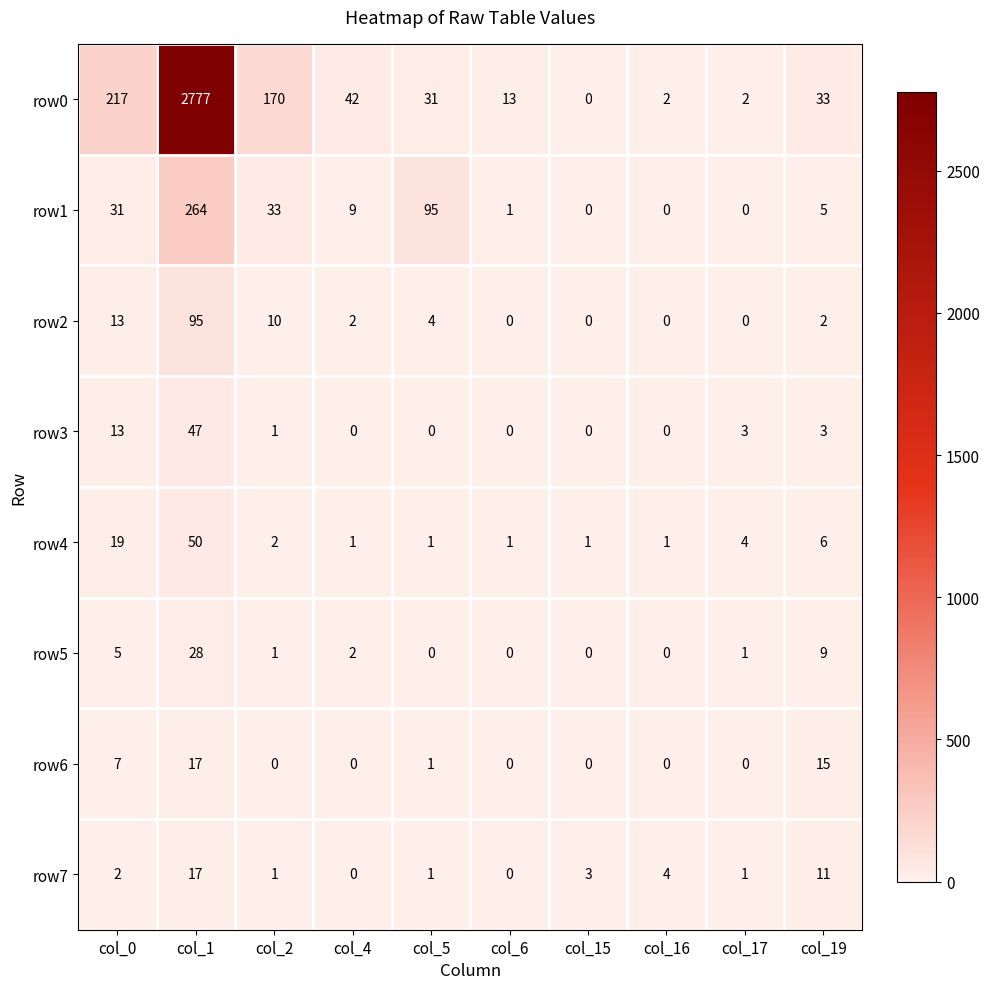

Count the number of data series in this chart.

8